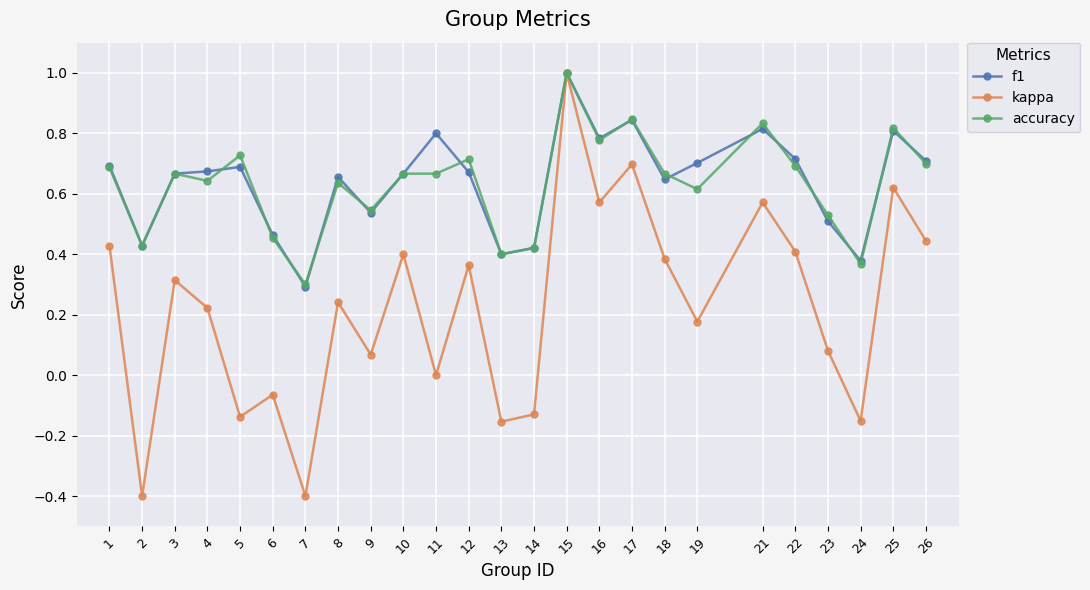

At which category is the sum across all series the highest?

15